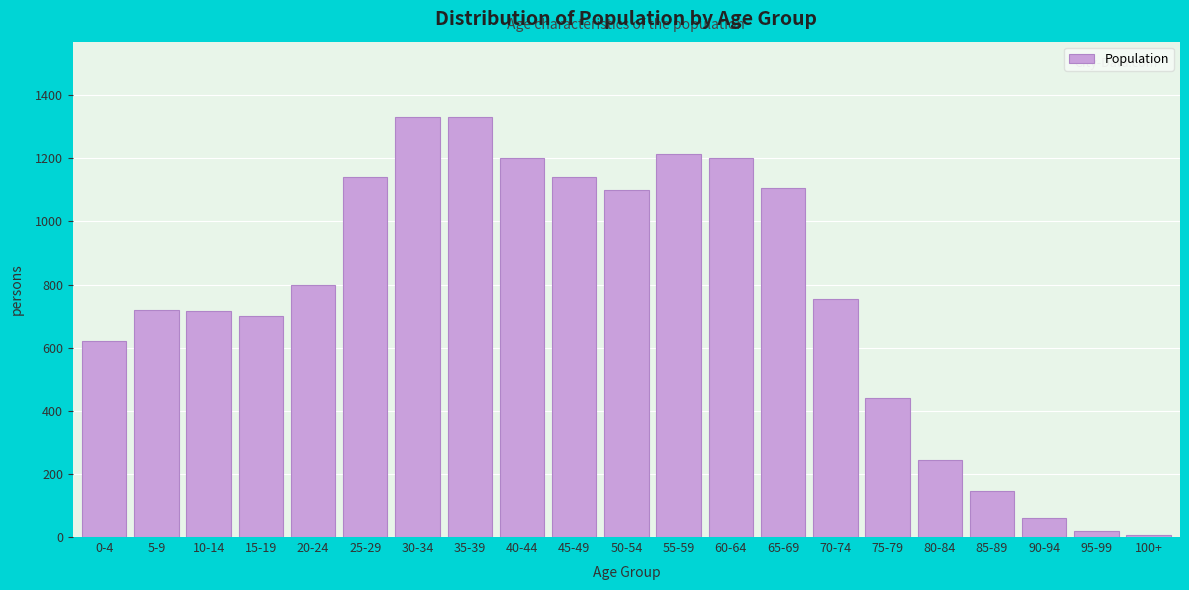

Is it true that the value at 30-34 is 1330?

True